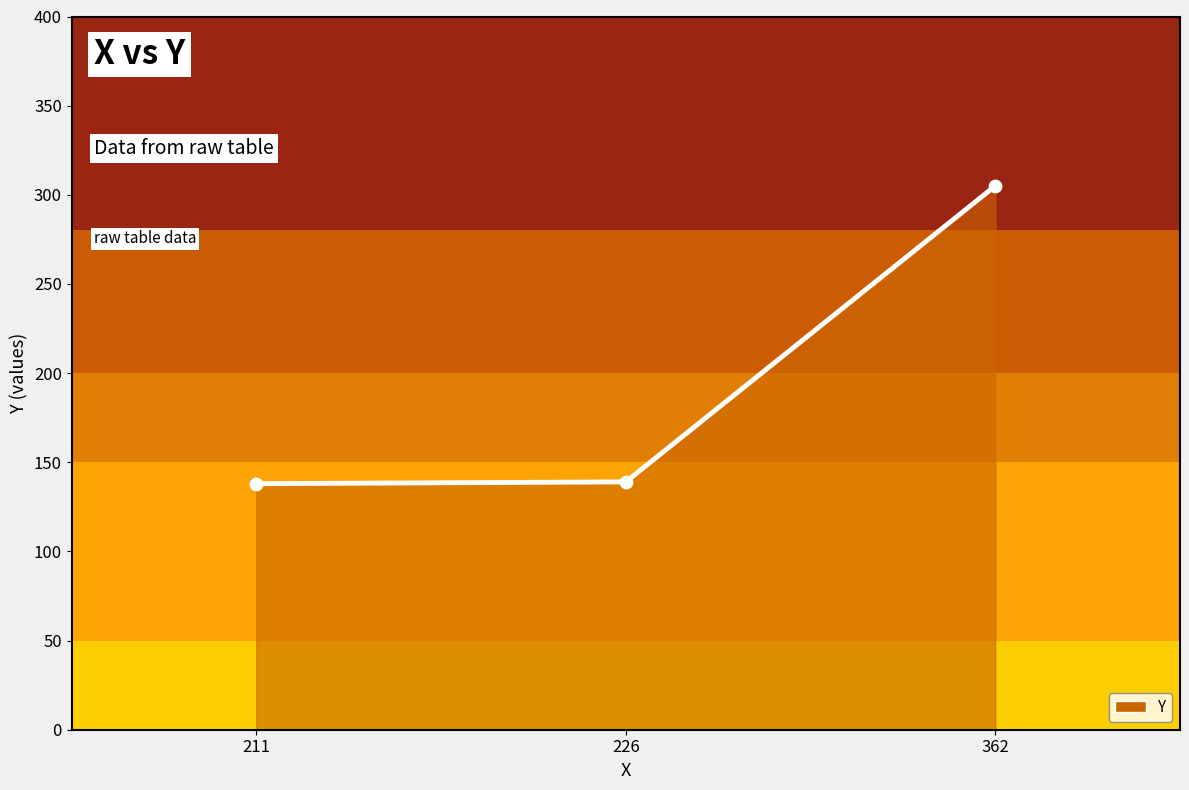

What is the change in value from 211 to 362?

+167